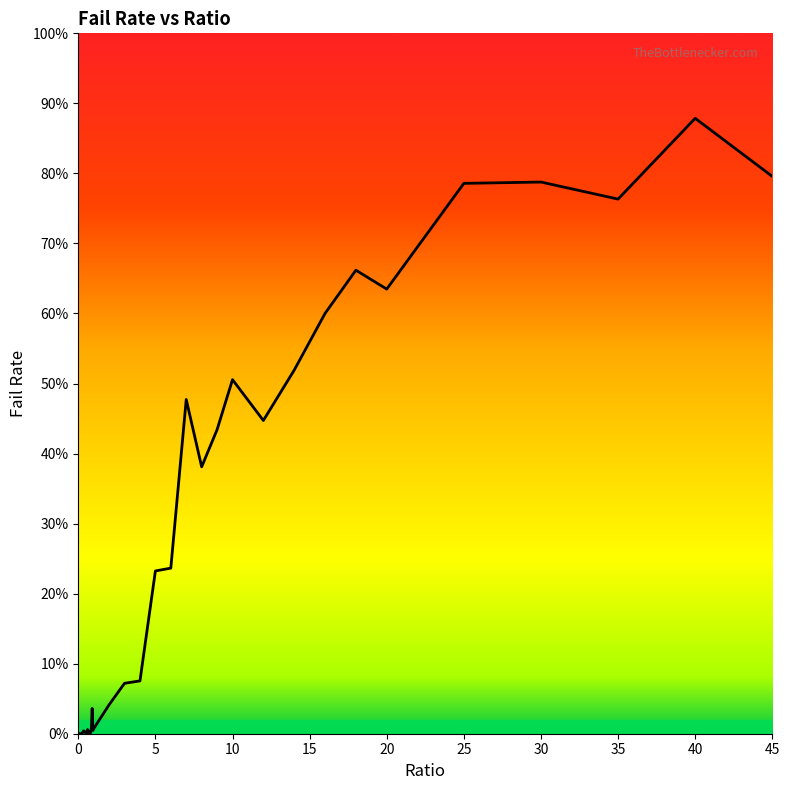

Does the chart display data point markers on the line(s)?

No